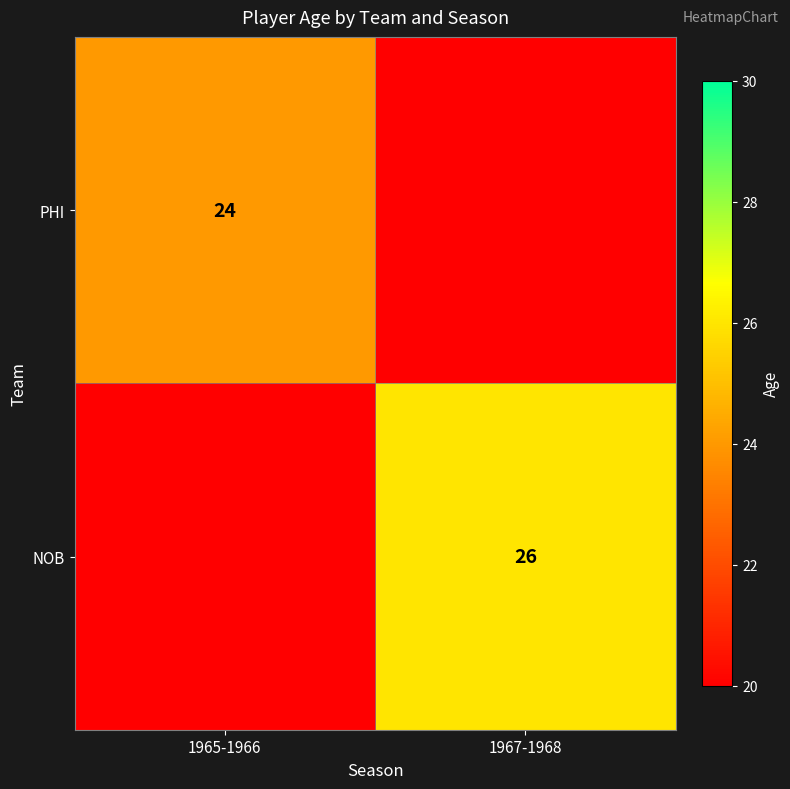

The value of NOB at 1967-1968 is 26. True or false?

True